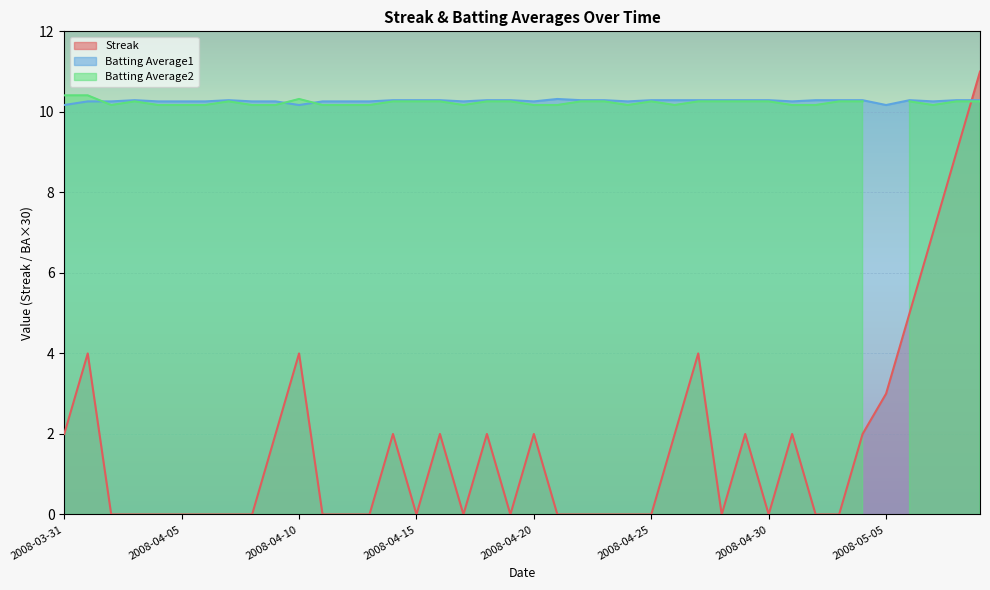

How many data points does each series have?

40